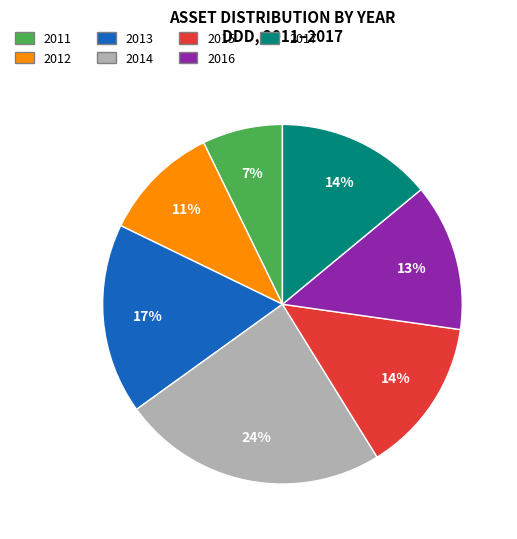

The 2015 slice represents 23% of the pie. True or false?

False